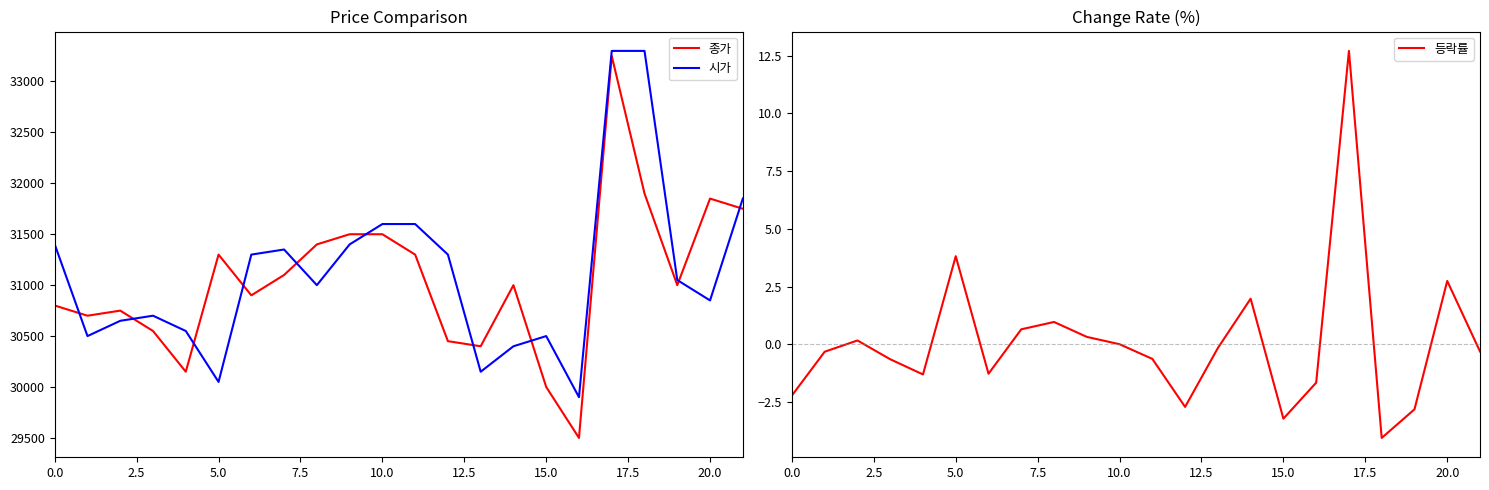

What is the smallest value displayed?

-4.1